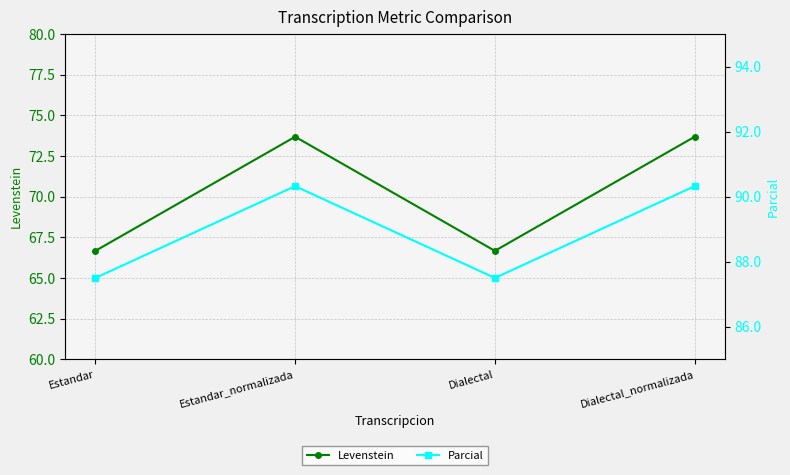

List the series in order of their peak value, highest first.

Parcial, Levenstein